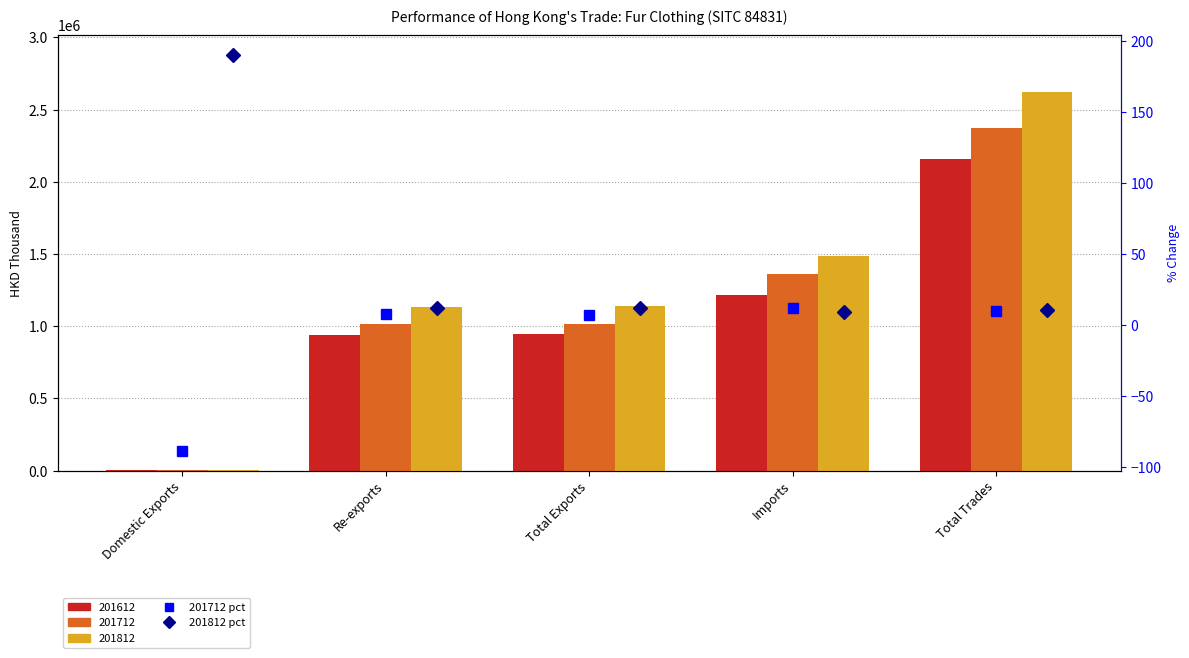

What is the smallest value displayed?

-88.2